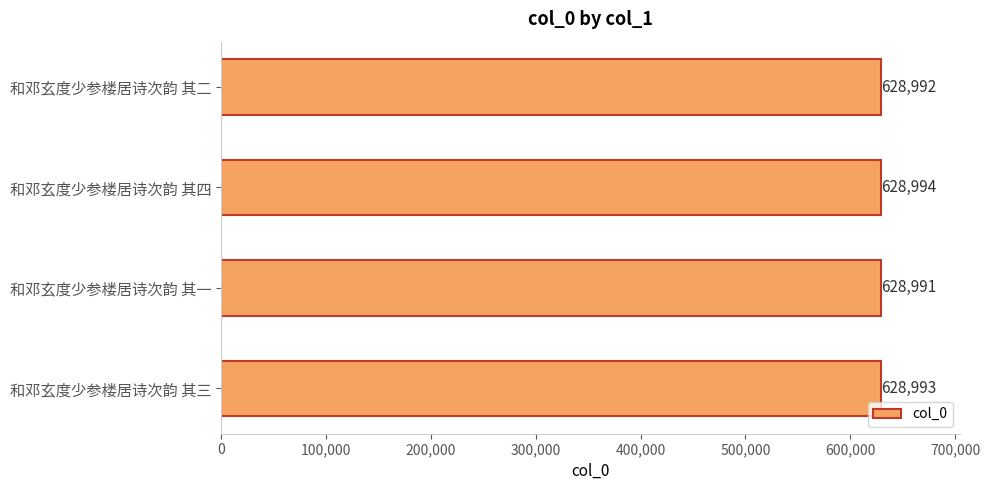

What is the value of the 4th bar from the top?

628993